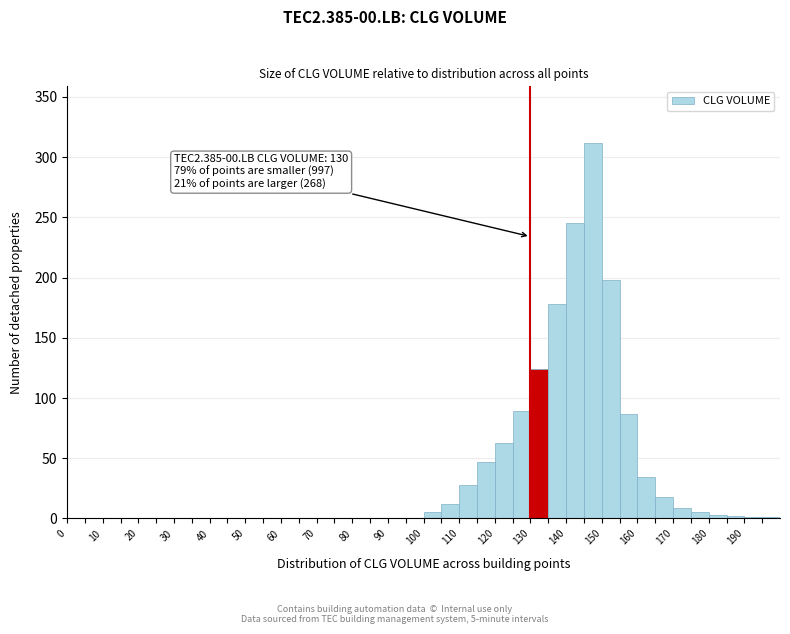

Which range on the x-axis has the tallest bar?

145 to 150